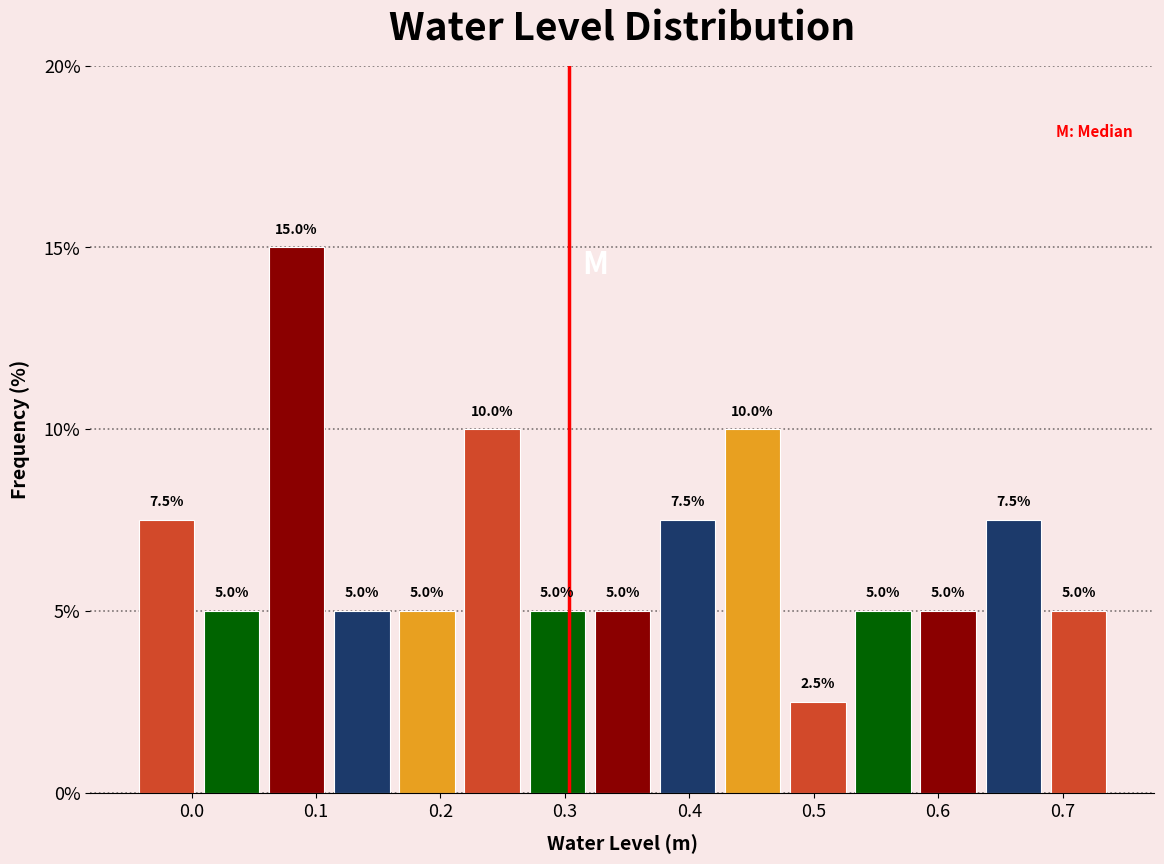

Which range on the x-axis has the tallest bar?

0.06 to 0.11